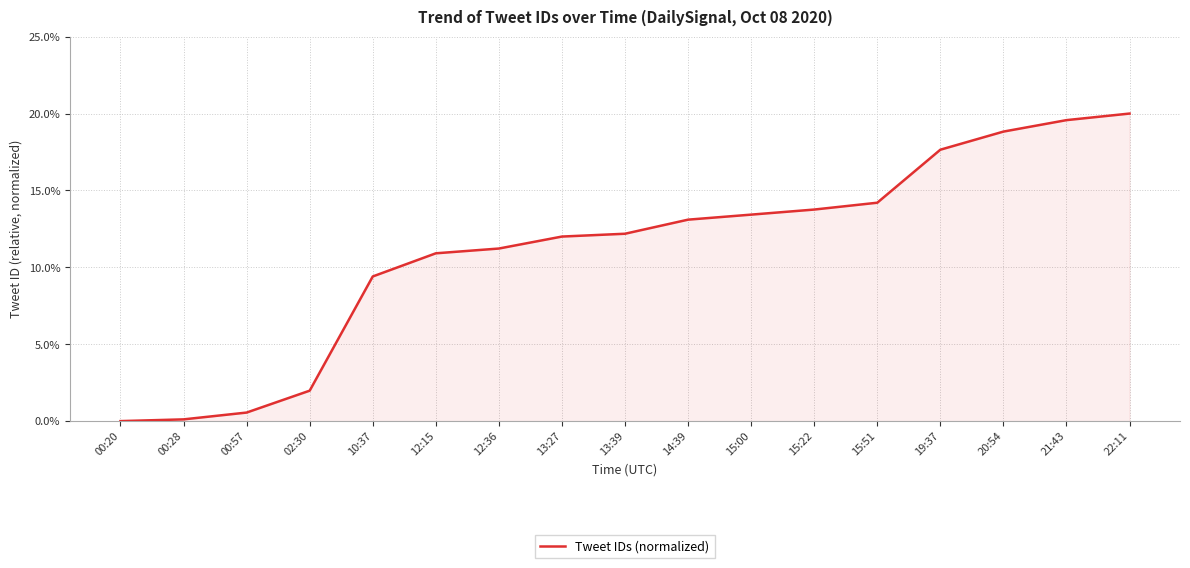

The chart shows a value of 2.0 at 02:30. True or false?

True